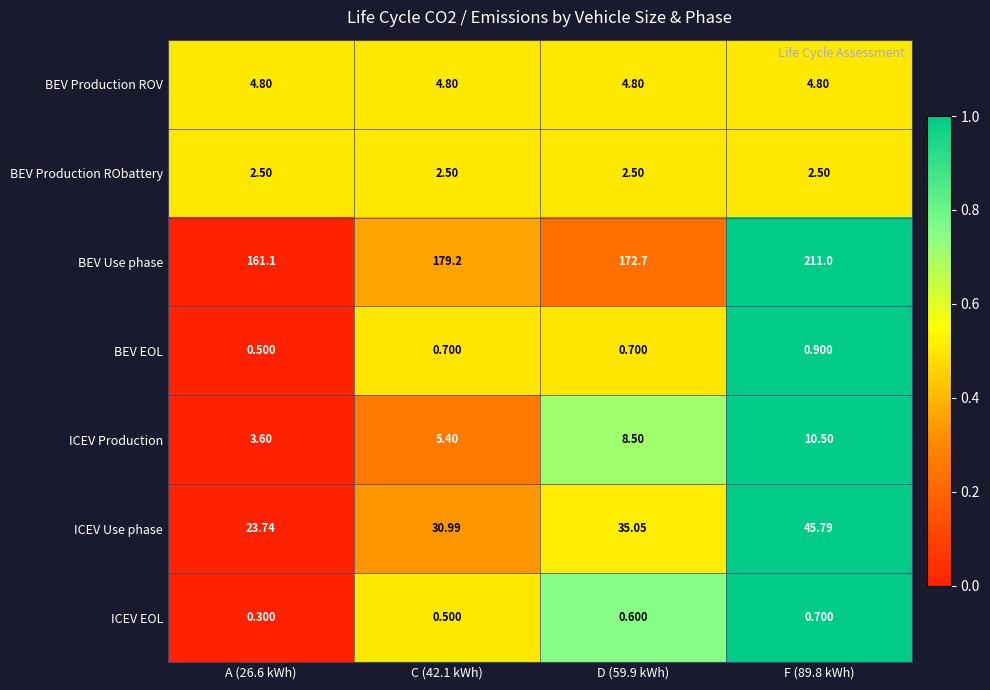

How many categories are shown in the chart?

4